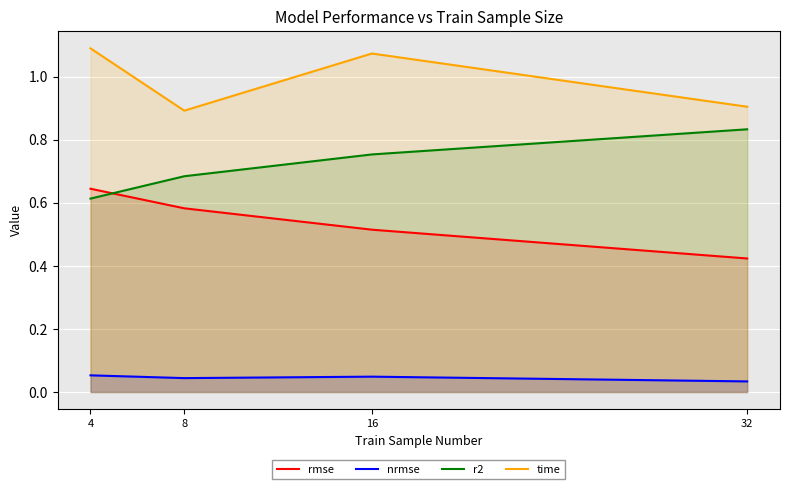

Between 4 and 8, which is larger?

4